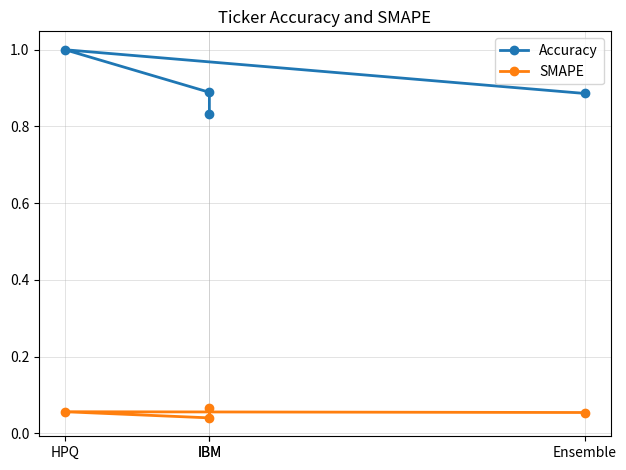

Reading left to right, list all the values displayed in this chart.

Accuracy: IBM=0.8	IBM=0.9	HPQ=1.0	Ensemble=0.9
SMAPE: IBM=0.1	IBM=0.0	HPQ=0.1	Ensemble=0.1